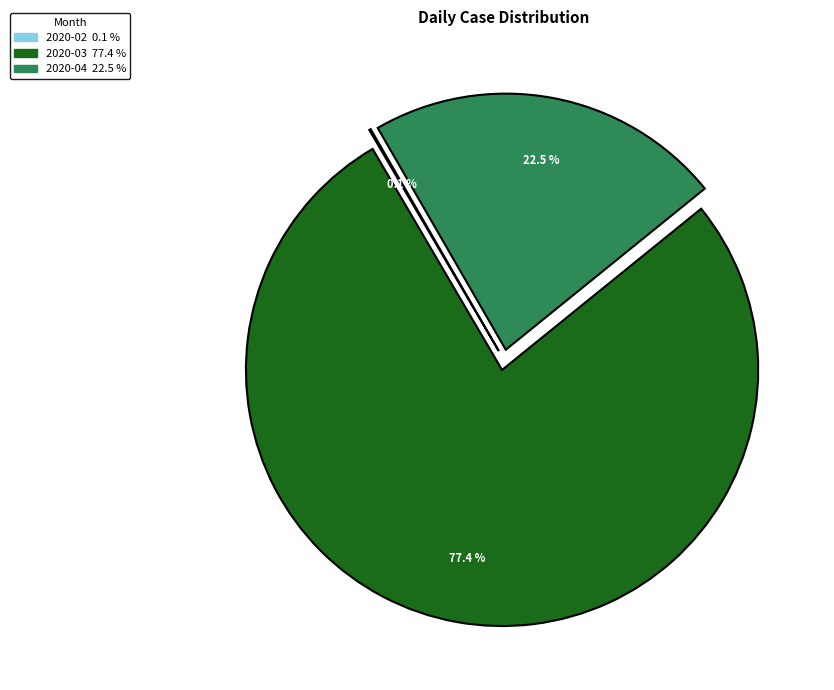

Is there a majority slice in this chart?

Yes